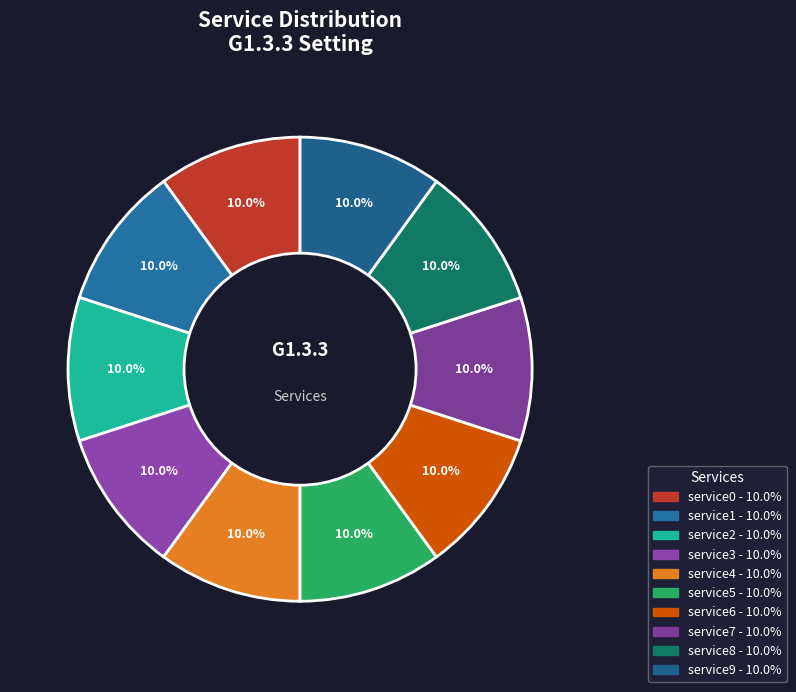

To the nearest percent, what is the combined percentage of service4 and service8?

20%